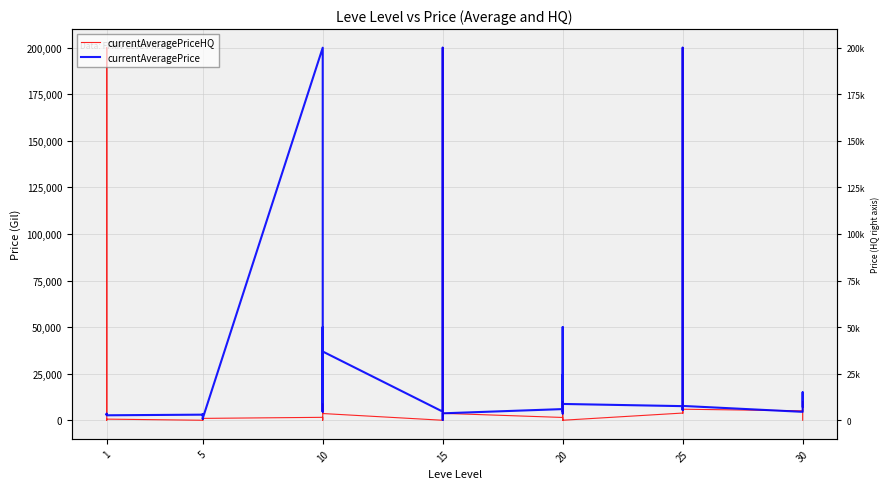

What is the label of the 21st point from the left?

20